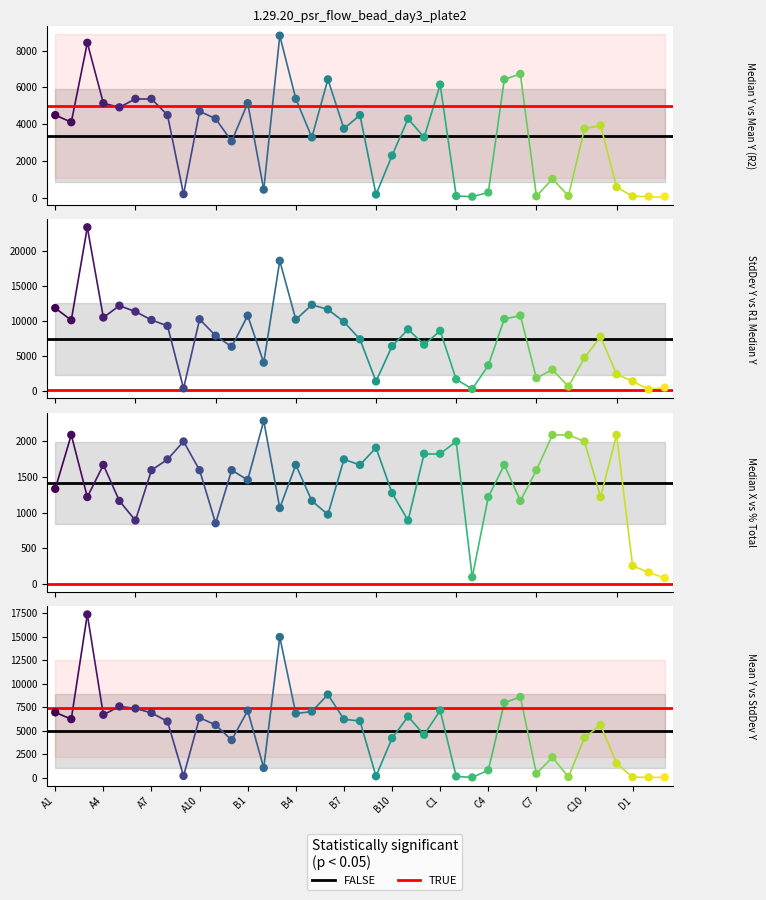

What is the total value across all series at B5?

23772.5